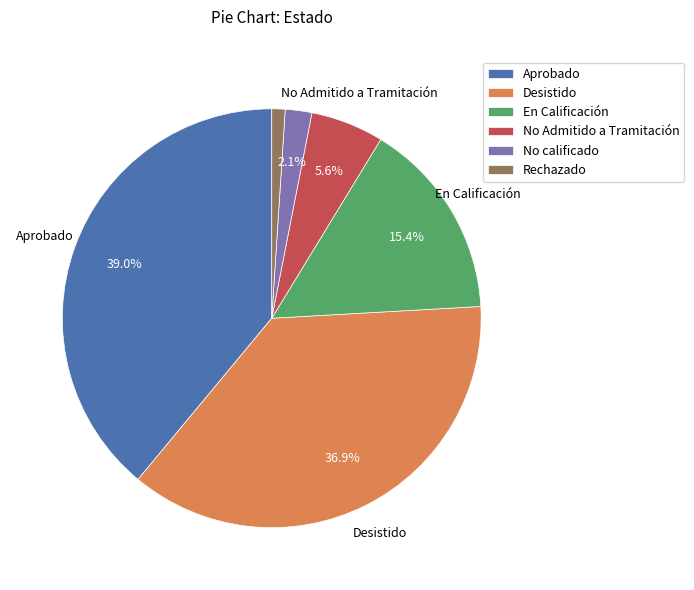

What percentage is the No calificado slice, to the nearest percent?

2%